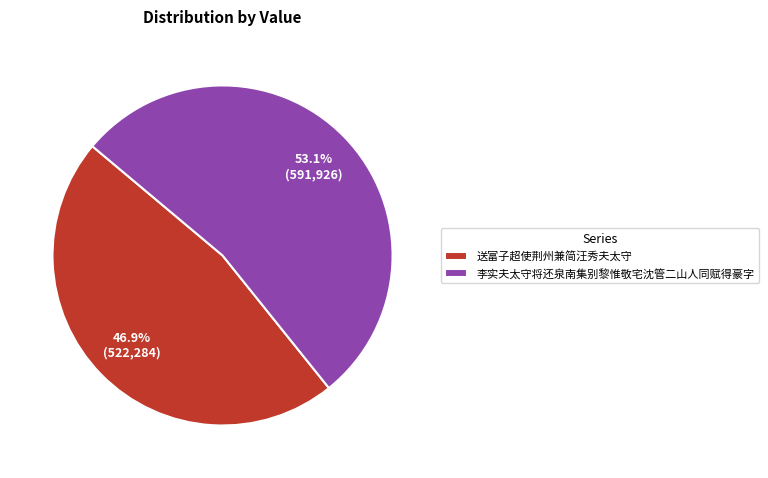

To the nearest percent, what is the combined percentage of 送富子超使荆州兼简汪秀夫太守 and 李实夫太守将还泉南集别黎惟敬宅沈管二山人同赋得豪字?

100%